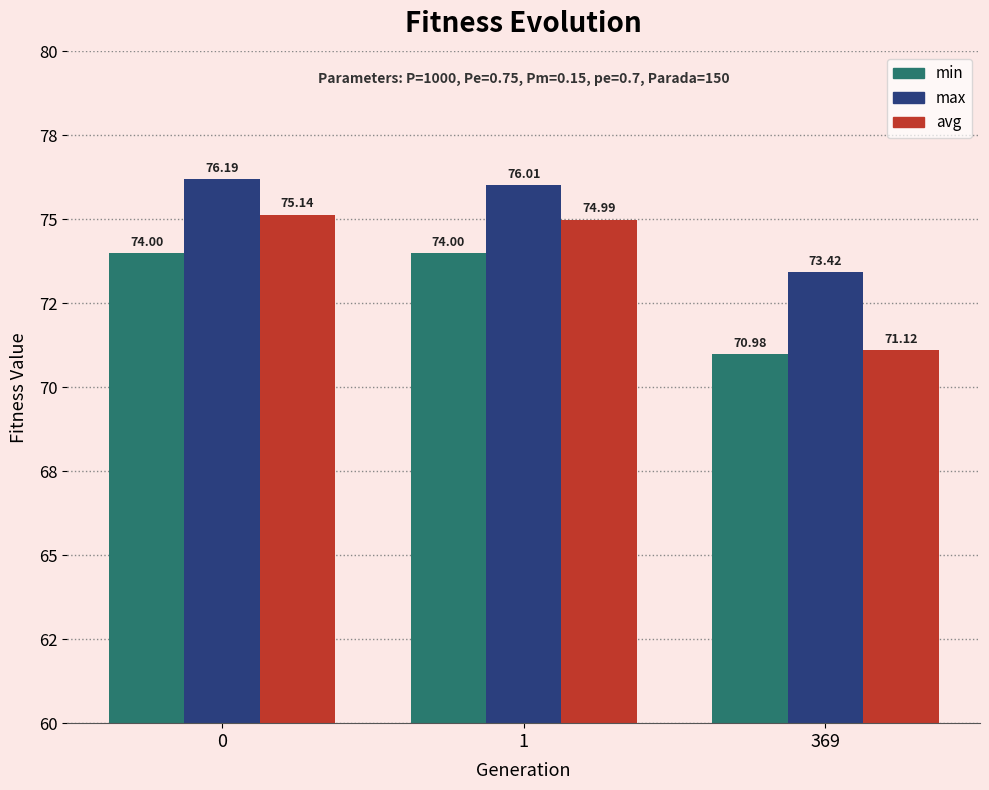

What are all the series names shown in the legend?

min, max, avg